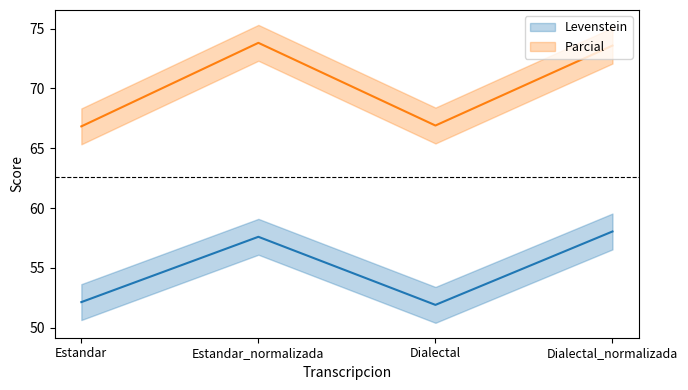

What is the maximum value for Levenstein?

58.0